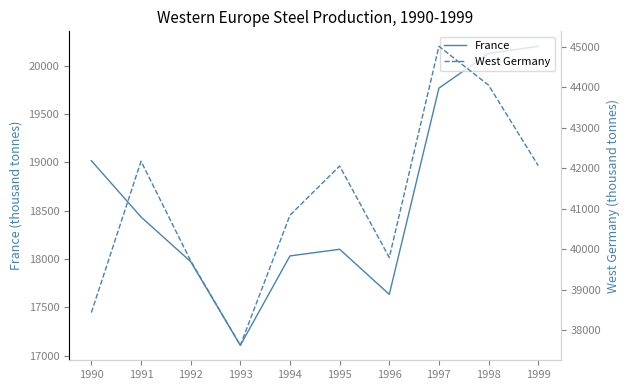

At 1997, list the series in order from largest to smallest.

West Germany, France